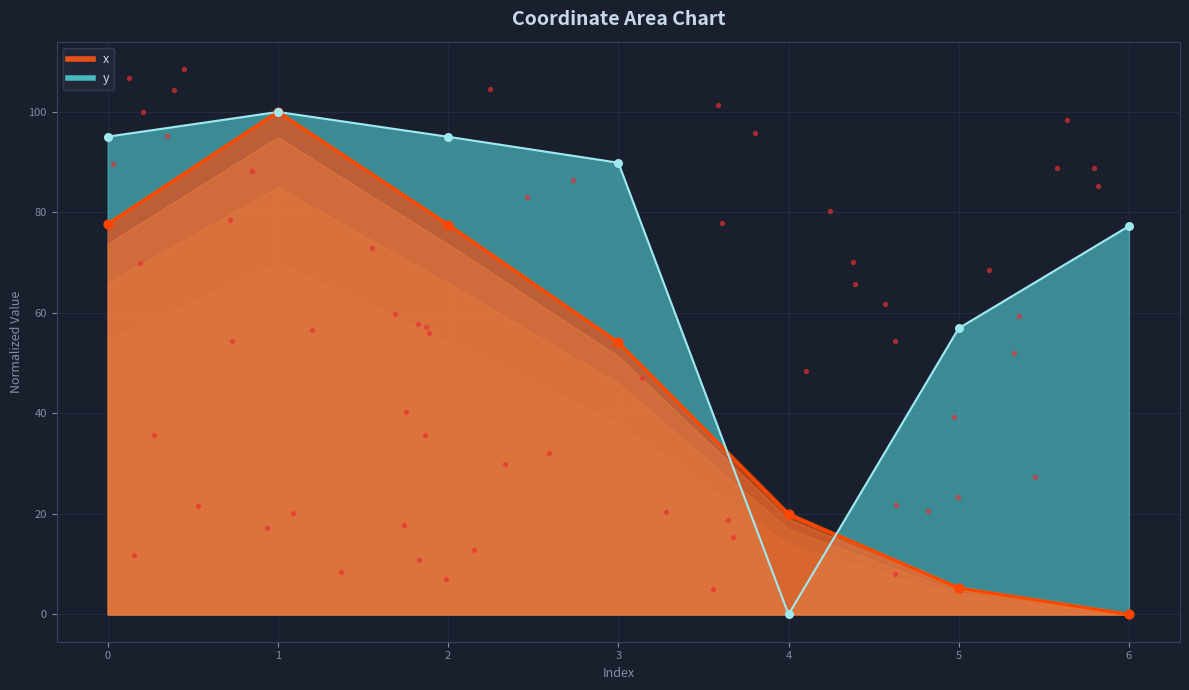

At which category is the sum across all series the highest?

1